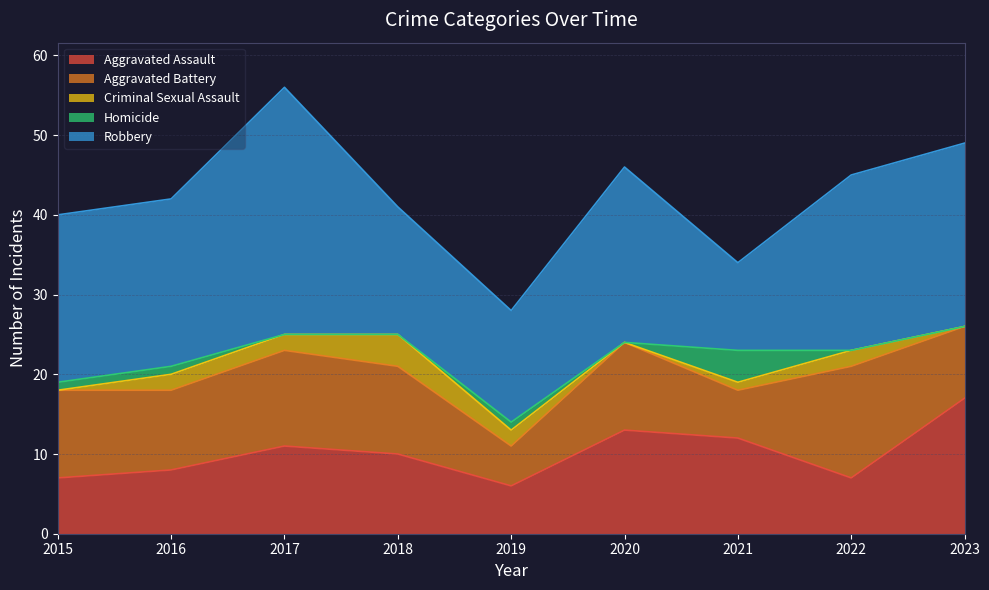

How many interior local peaks does the Robbery series have?

2